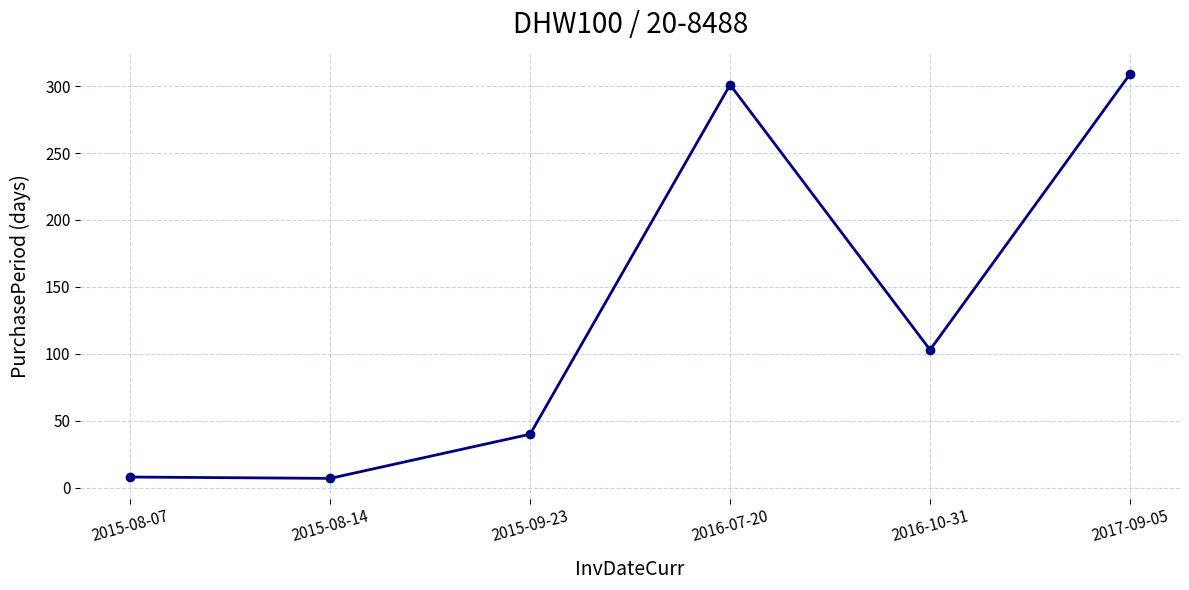

At which label is the value closest to 158?

2016-10-31